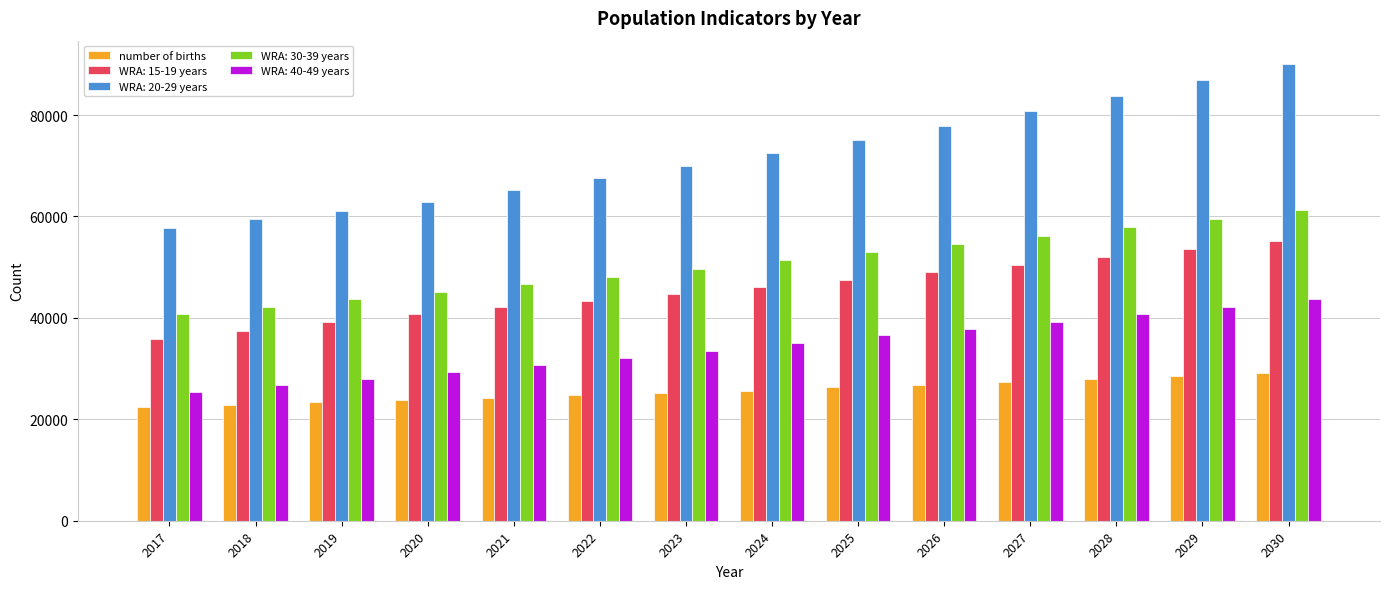

Which series has the largest range (max minus min)?

WRA: 20-29 years